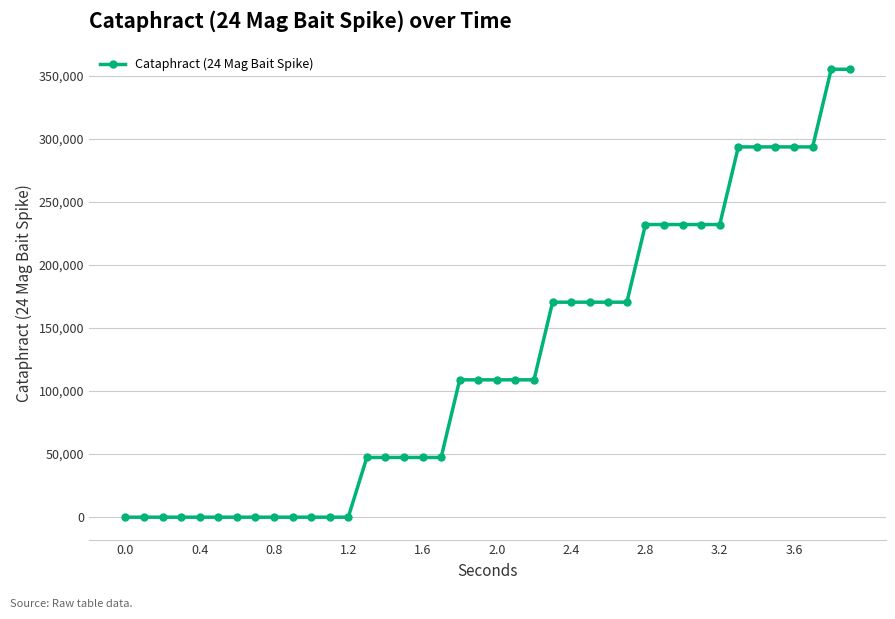

What is the maximum value shown in the chart?

355219